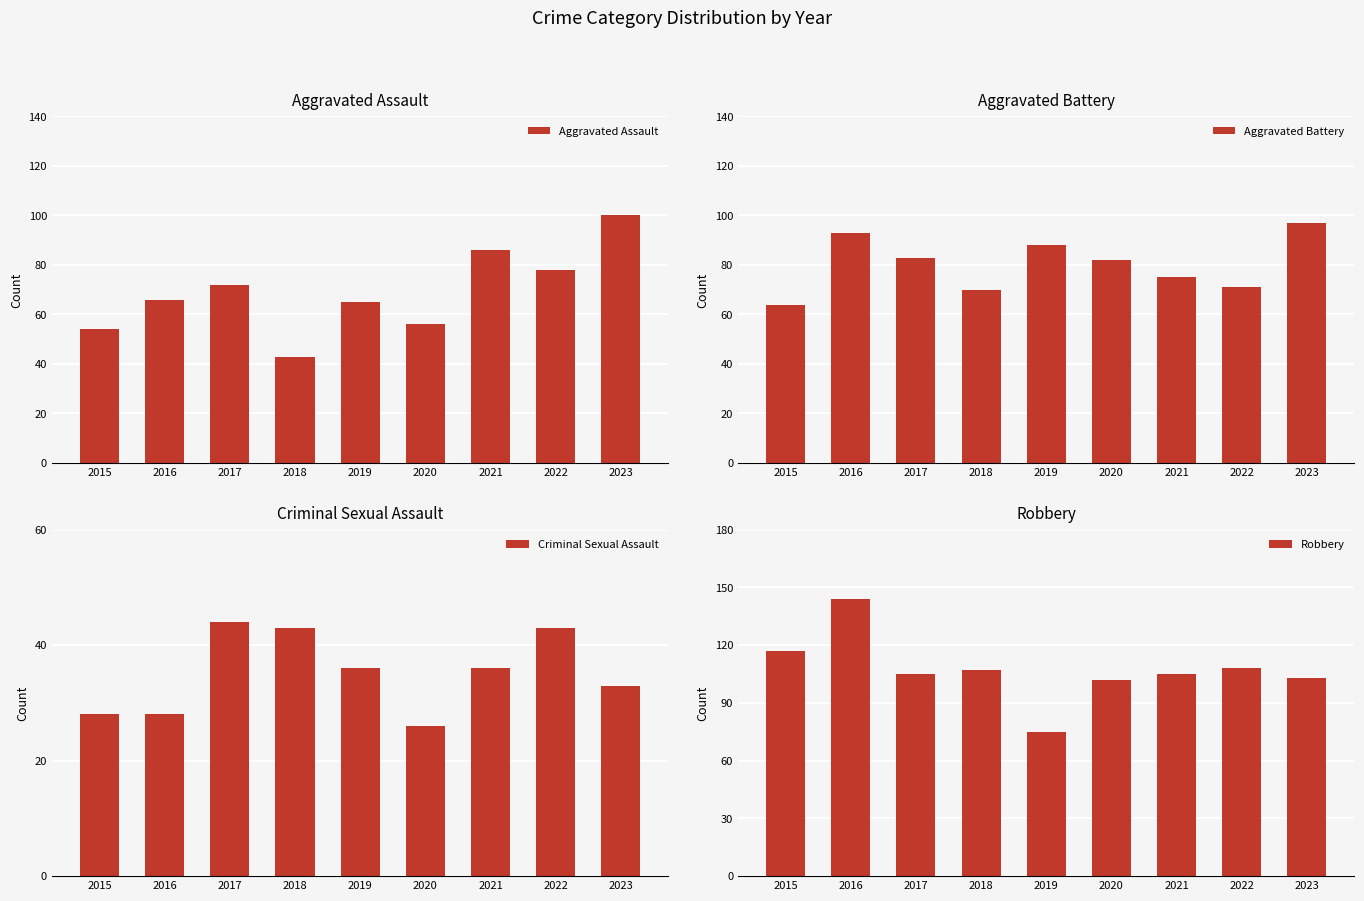

What is the difference between the Aggravated Assault values at 2015 and 2023?

46